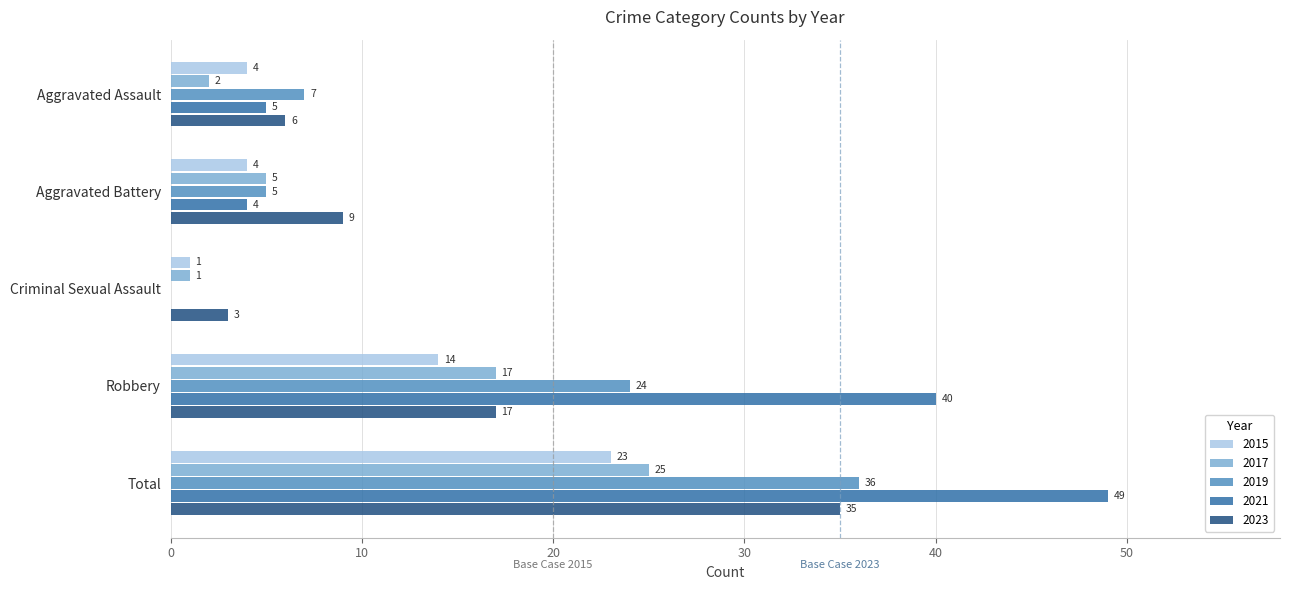

Between Criminal Sexual Assault and Total, which series saw the biggest shift?

2021